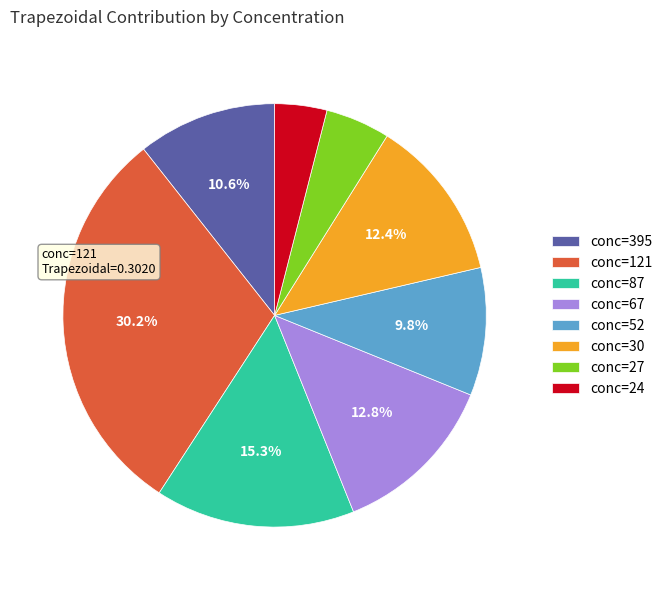

Between conc=87 and conc=395, which is larger?

conc=87